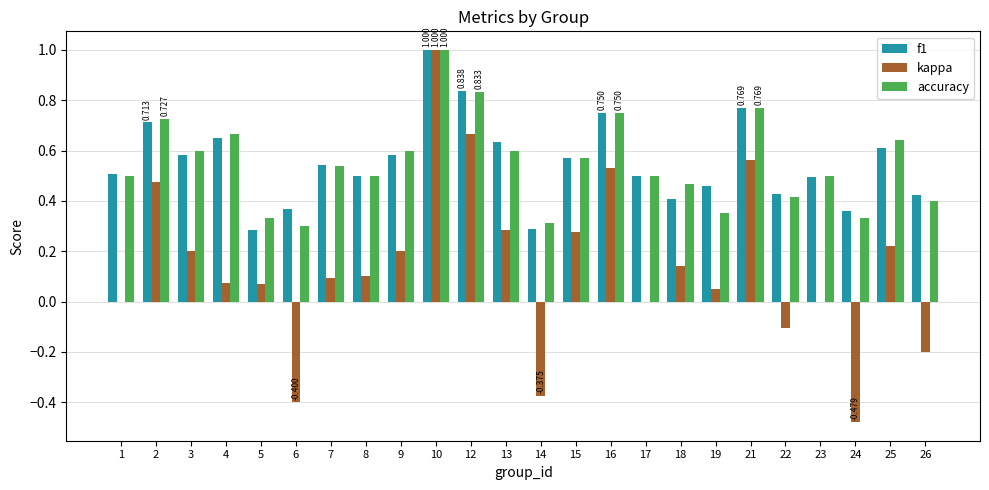

What are all the series names shown in the legend?

f1, kappa, accuracy